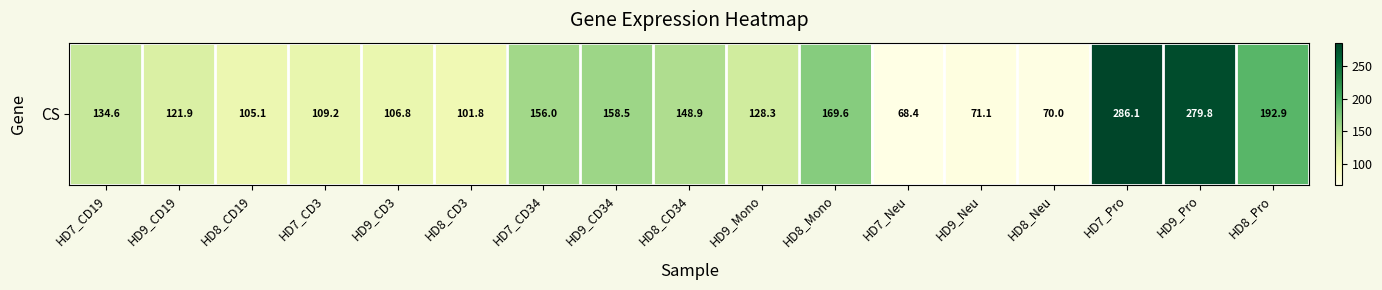

What is the greatest value displayed?

286.1